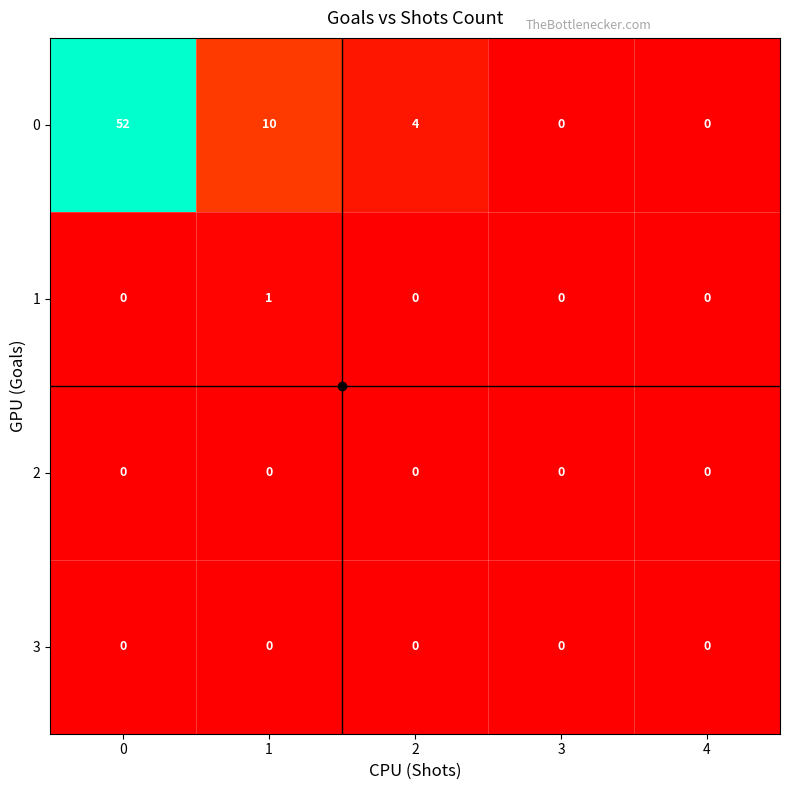

True or false: 0 has a value of 52 at 0.

True